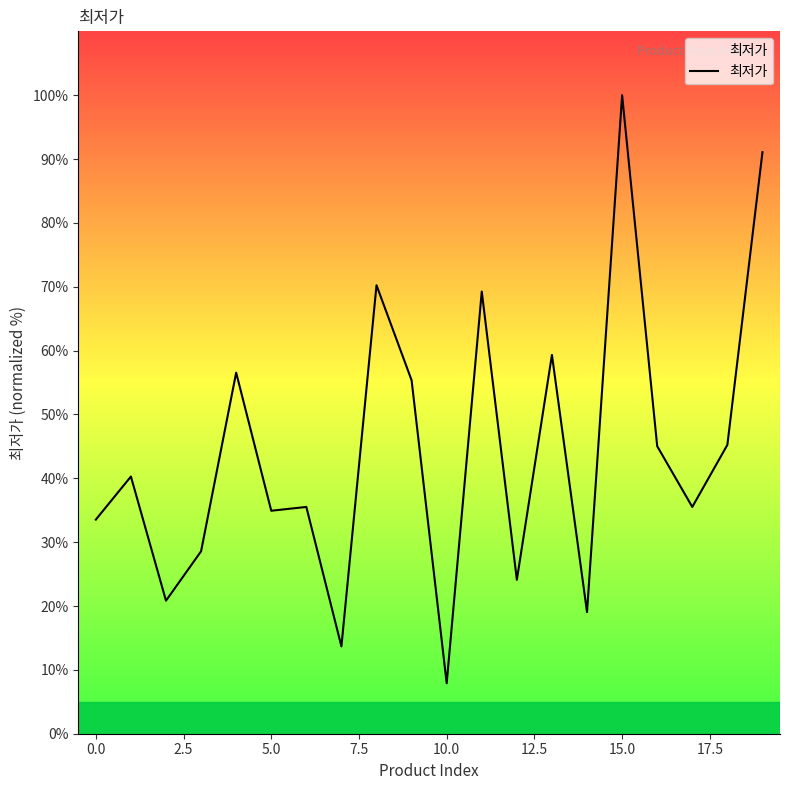

What is the minimum value shown in the chart?

7.9